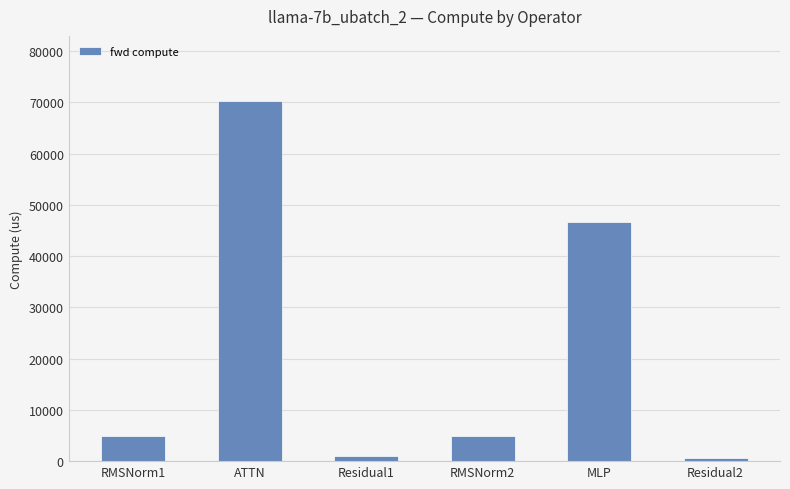

What is the approximate value at Residual2?

548.8